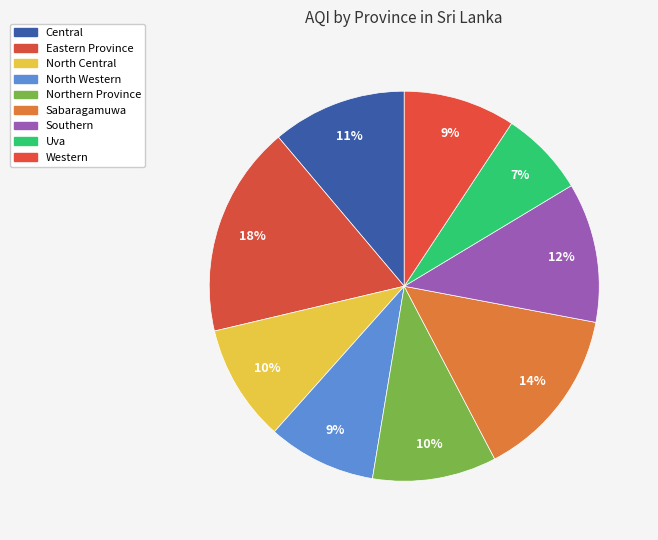

To the nearest percent, what percentage of the pie is Southern?

12%